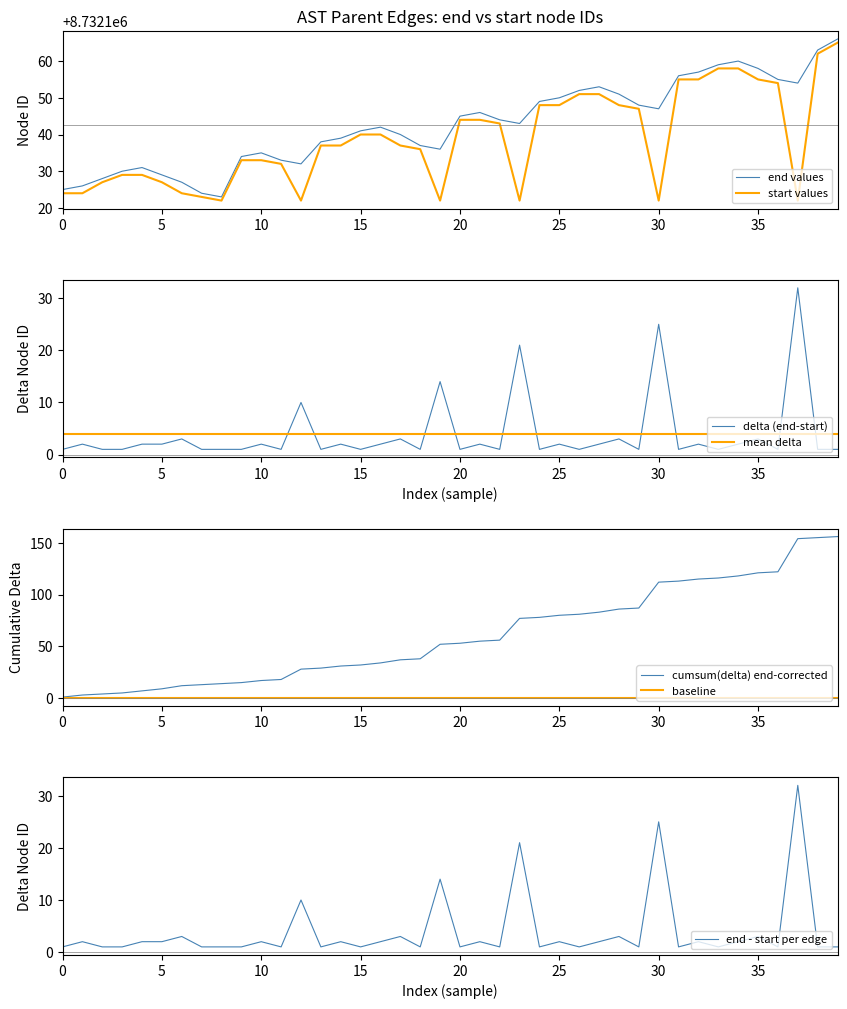

What is the lowest value of the end values series?

8732123